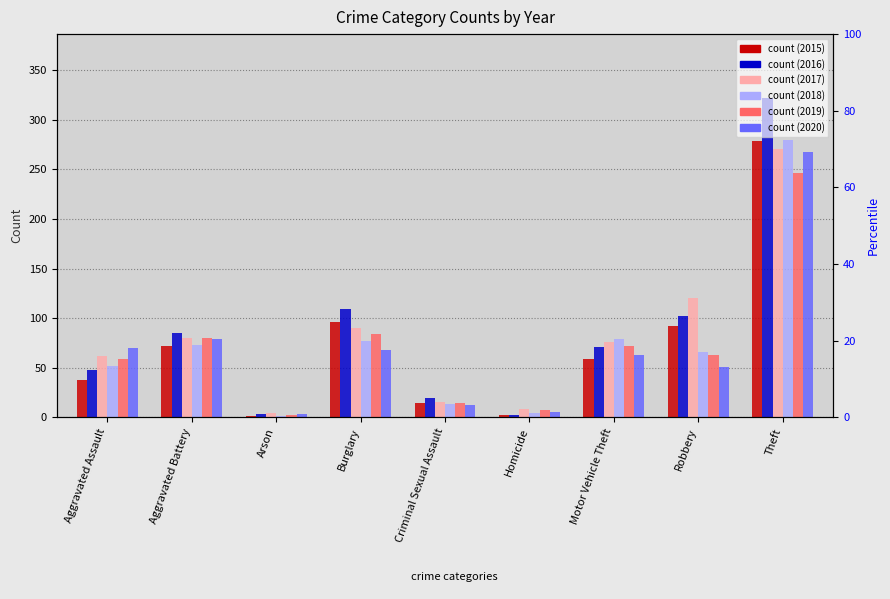

How many bars are there in each group?

6